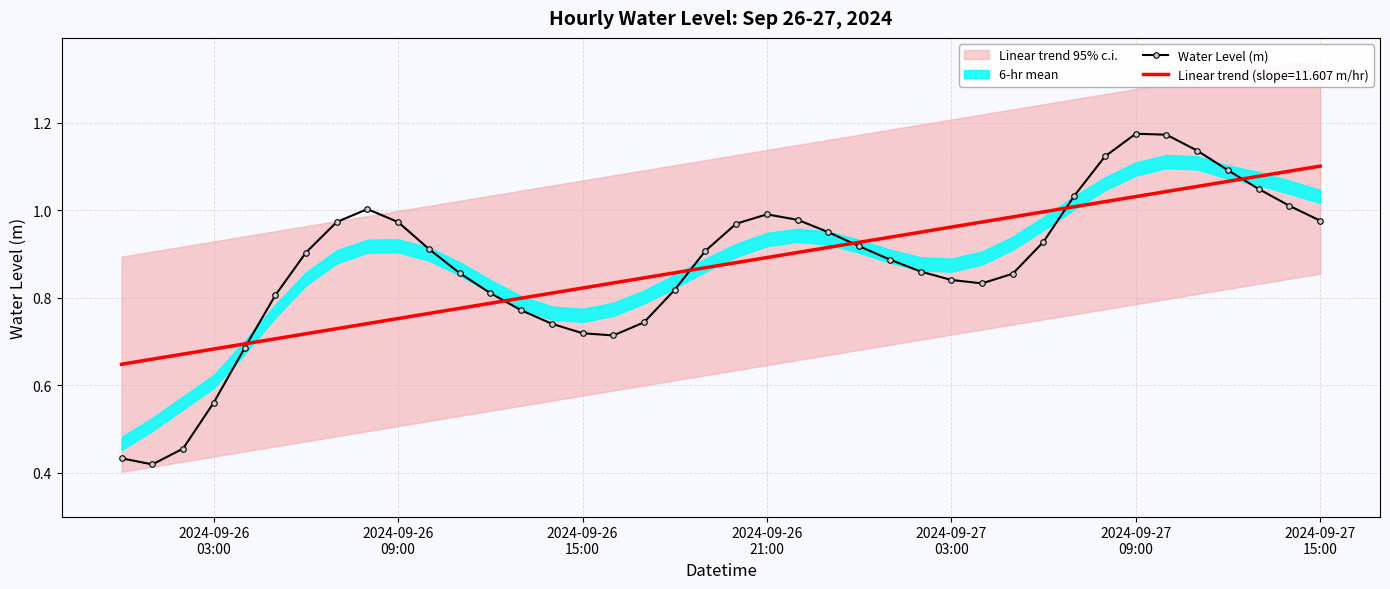

Reading left to right, what are all the values shown in this chart?

0.4	0.4	0.5	0.6	0.7	0.8	0.9	1.0	1.0	1.0	0.9	0.9	0.8	0.8	0.7	0.7	0.7	0.7	0.8	0.9	1.0	1.0	1.0	0.9	0.9	0.9	0.9	0.8	0.8	0.9	0.9	1.0	1.1	1.2	1.2	1.1	1.1	1.0	1.0	1.0